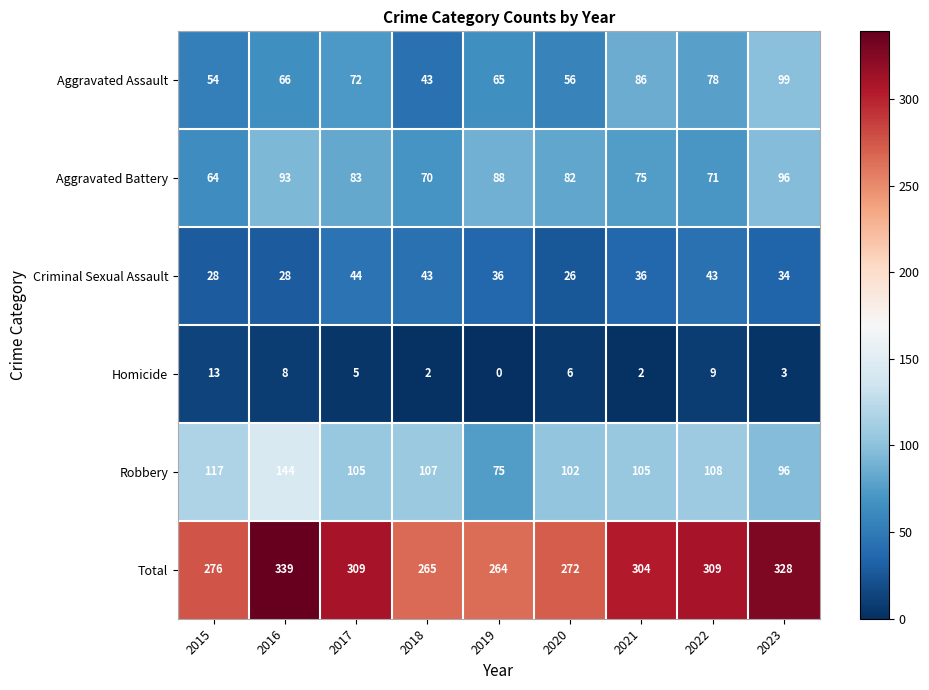

At which label does Robbery reach its peak?

2016